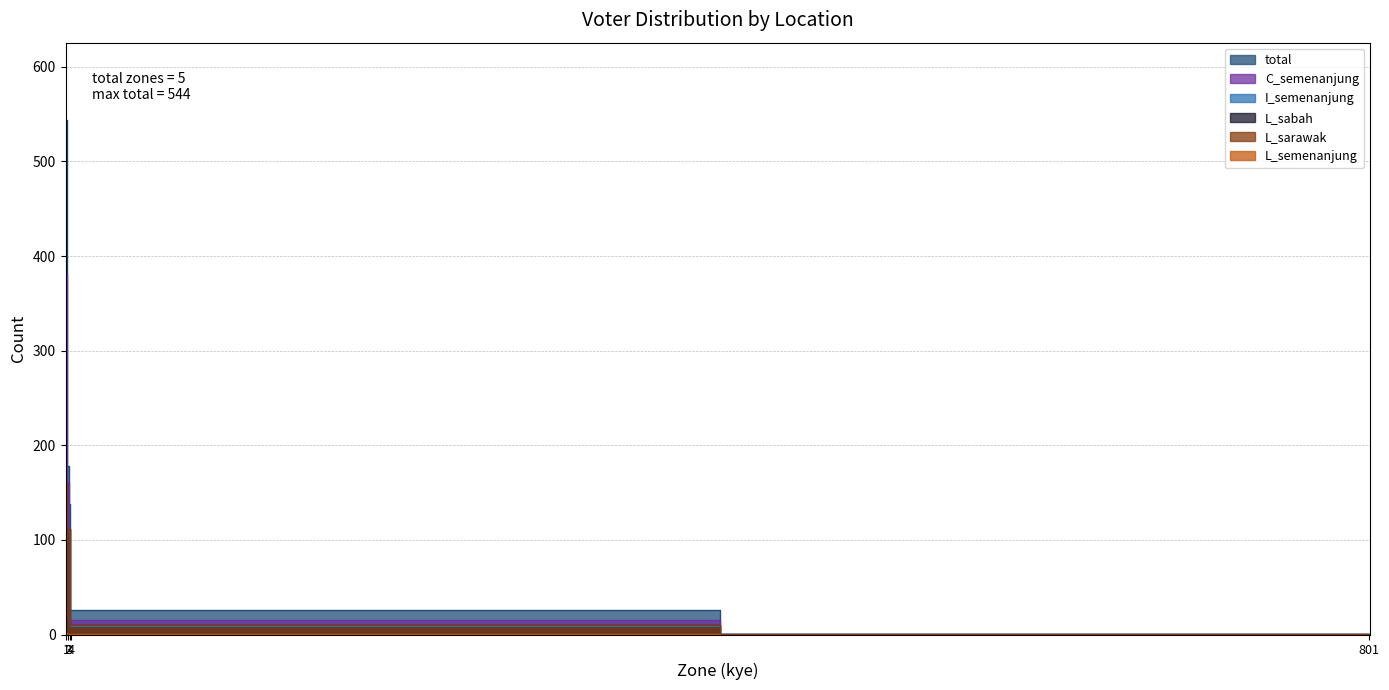

At how many categories does at least one series exceed 218?

1